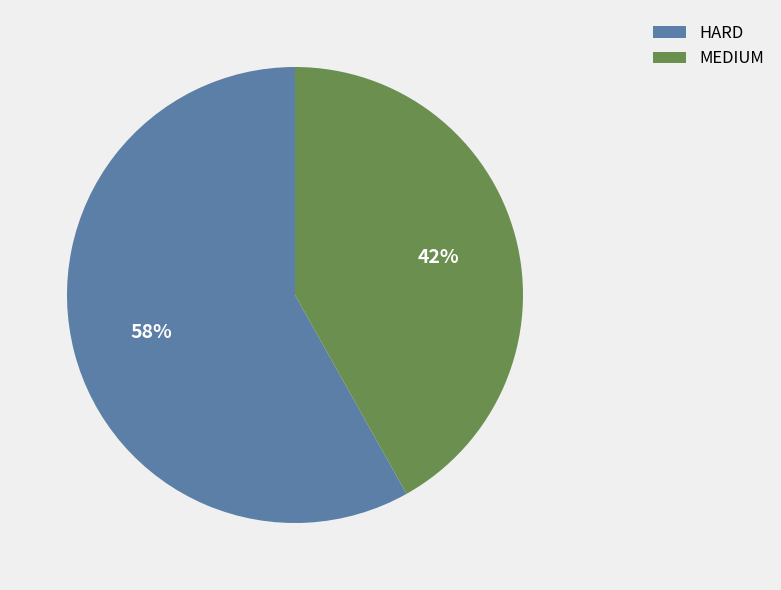

Do HARD and MEDIUM together represent more than half of the pie?

Yes